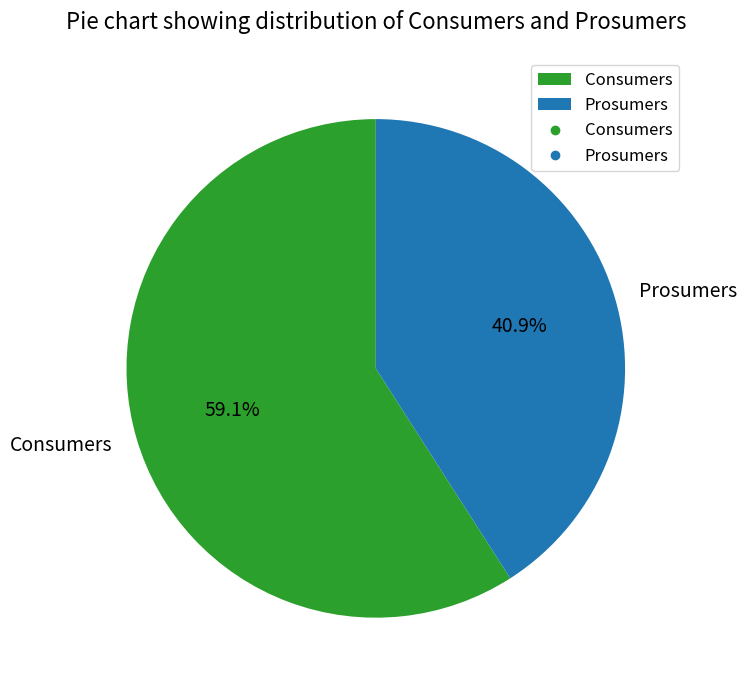

Is there any slice that represents more than half of the pie?

Yes